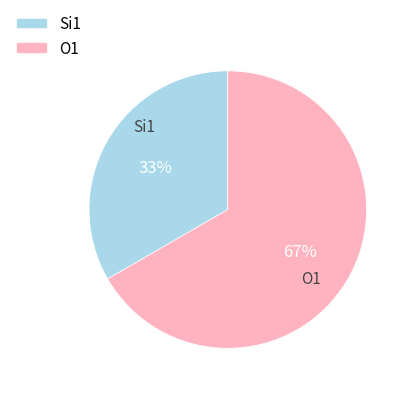

What percentage is the Si1 slice, to the nearest percent?

33%